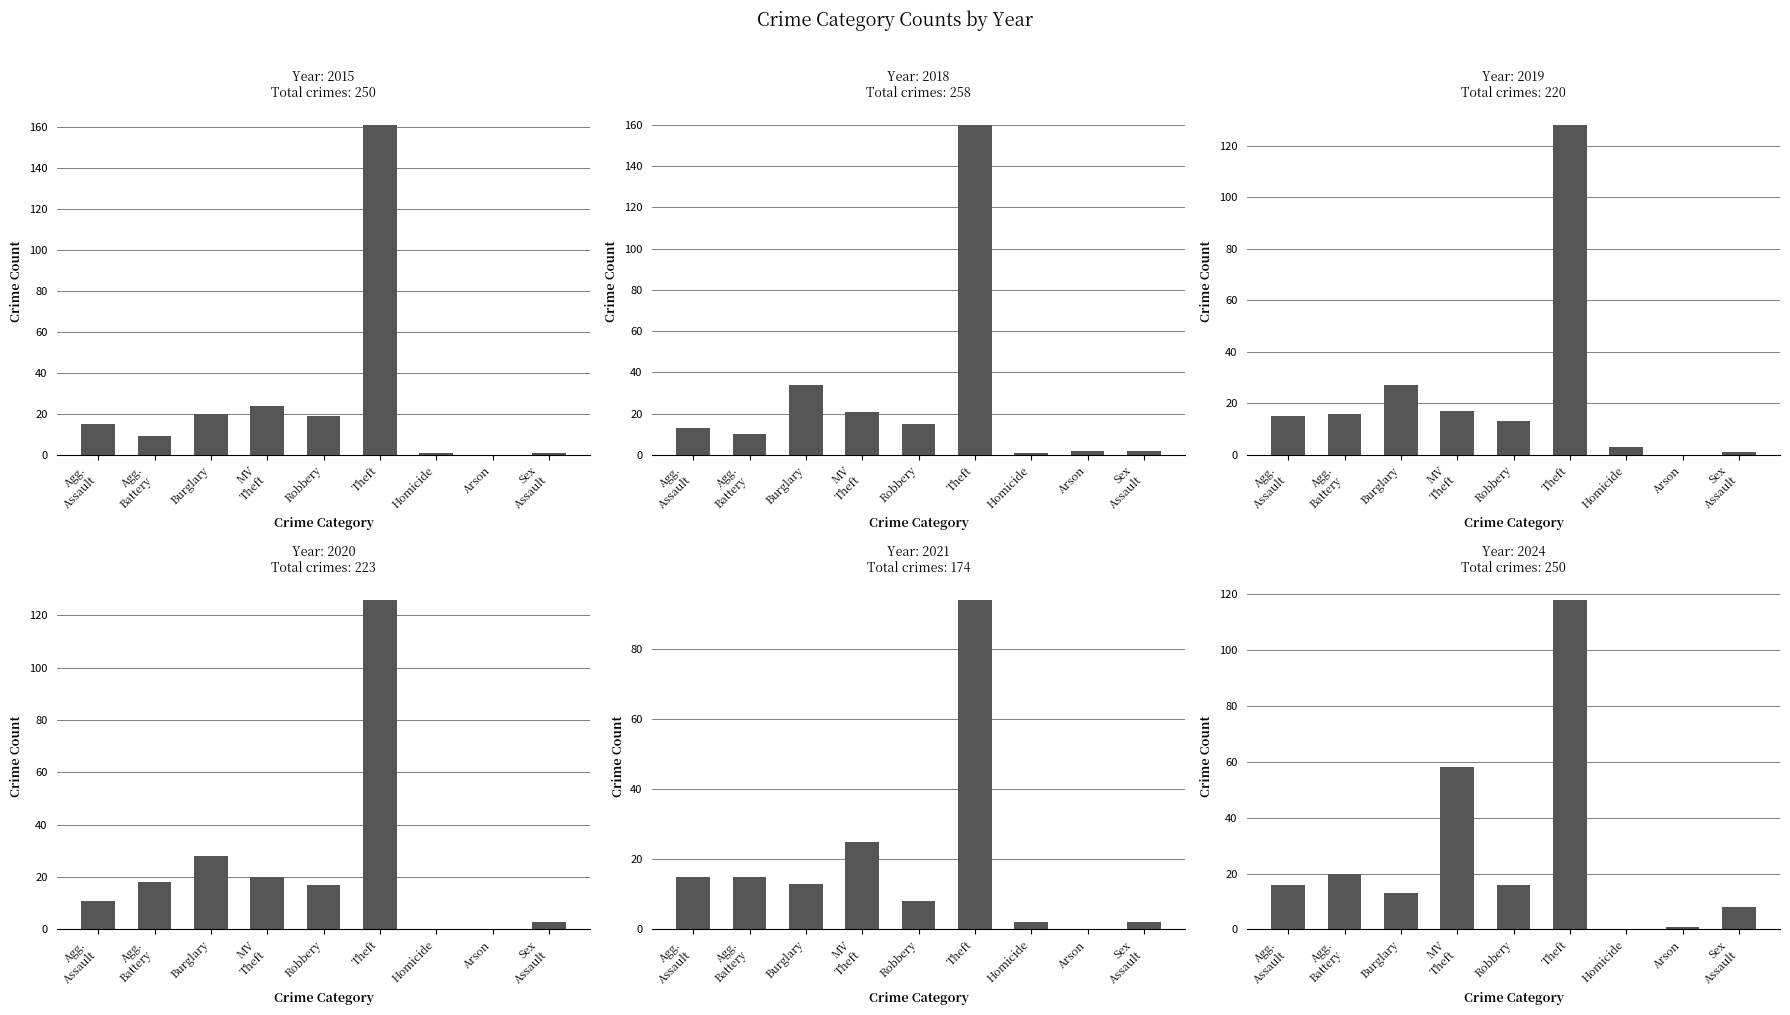

What is the greatest value displayed?

161